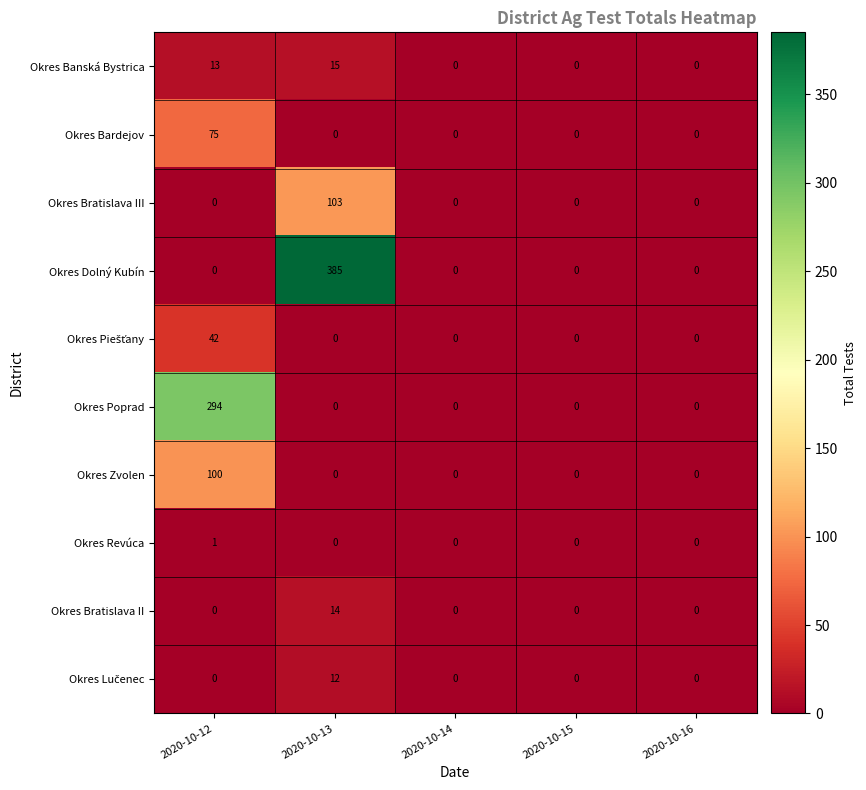

At which category does the chart reach its peak across all series?

2020-10-13